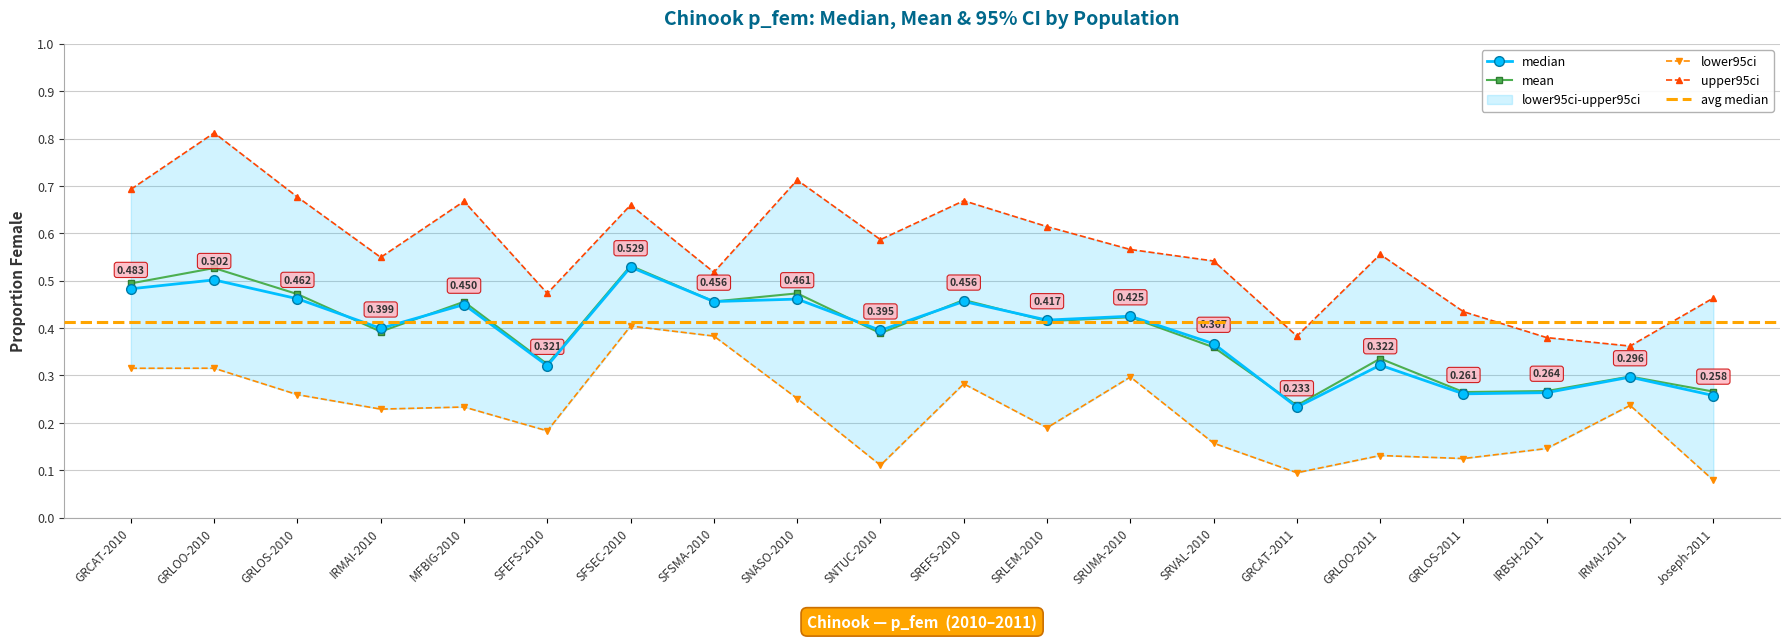

True or false: lower95ci and upper95ci cross at least once.

False